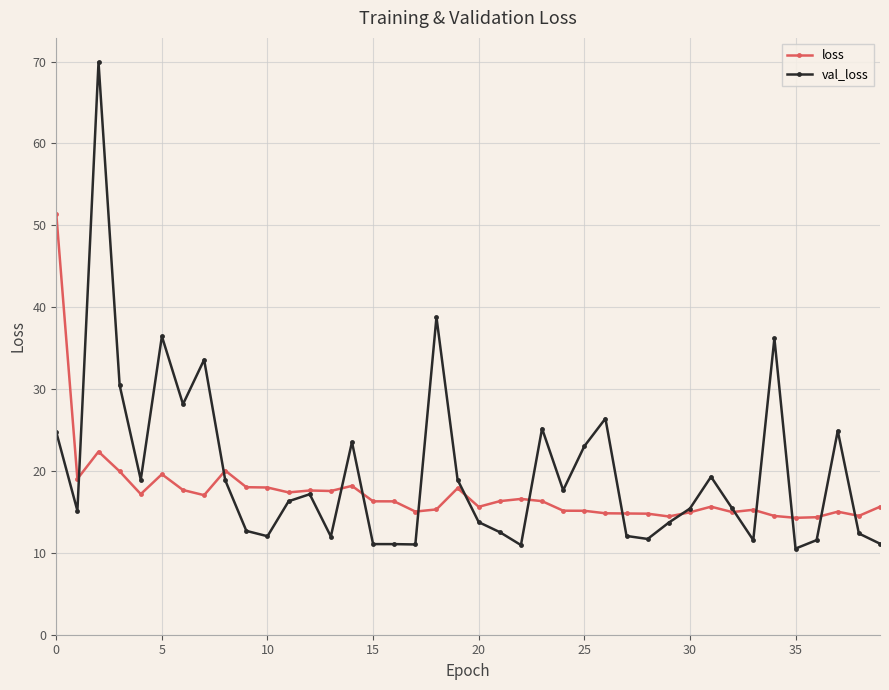

What is the smallest value displayed?

10.5